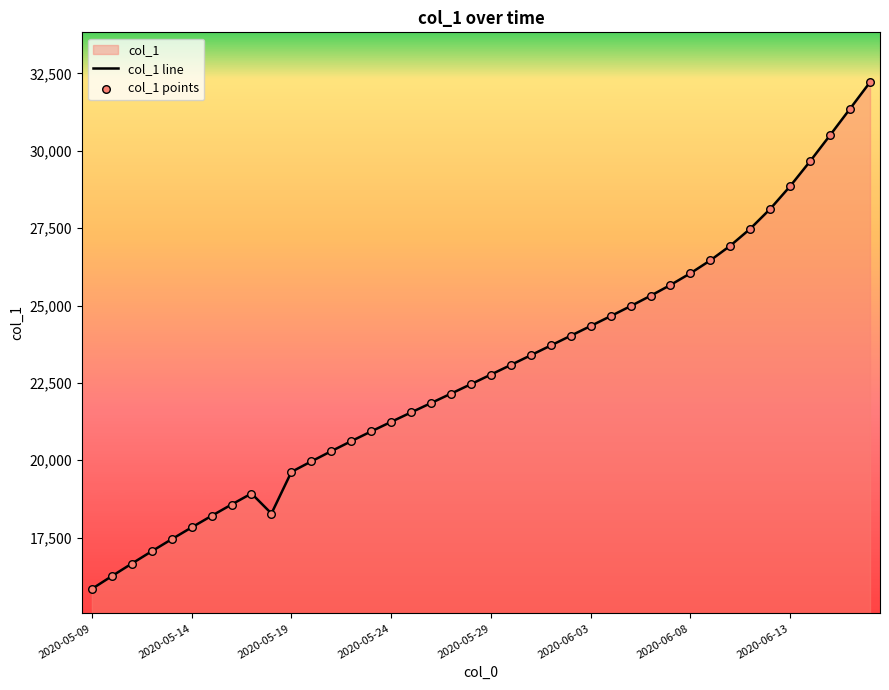

Which series has the widest spread of Y values?

col_1 line